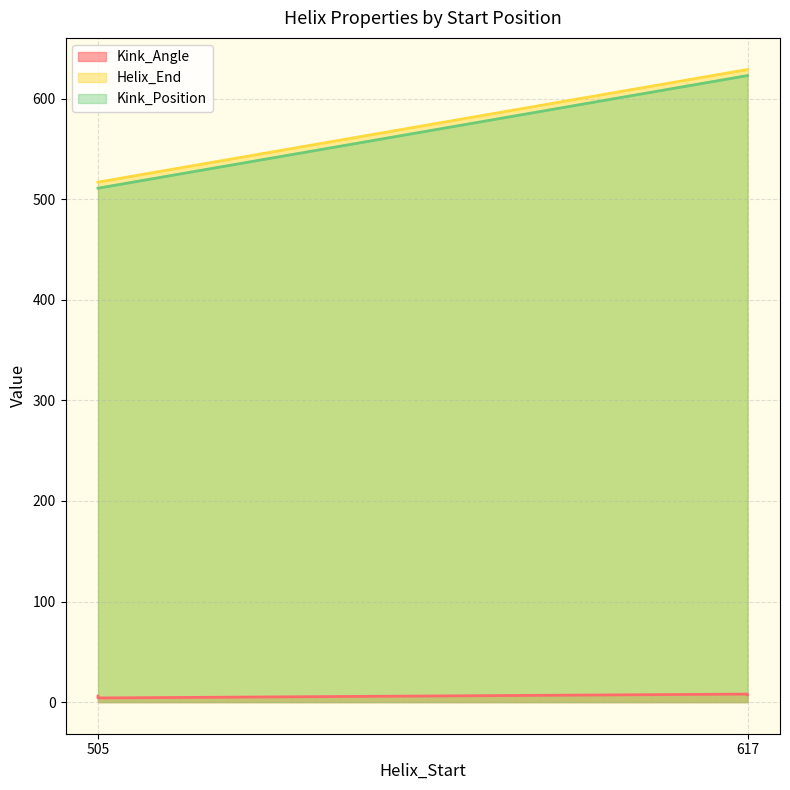

Does the chart display data point markers on the line(s)?

No